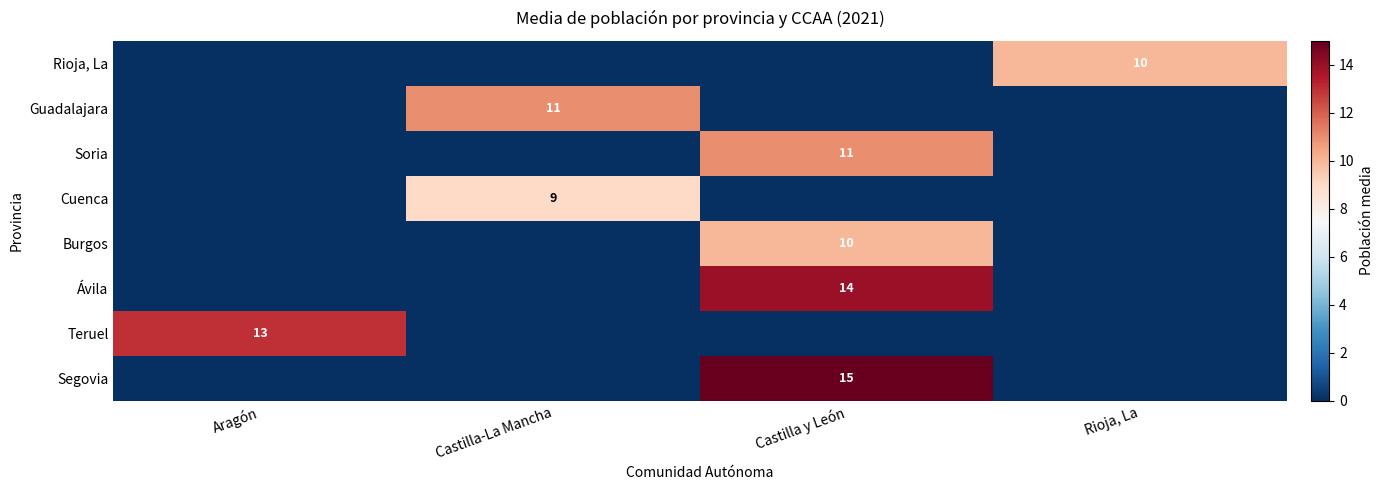

The value of Soria at Castilla y León is 11. True or false?

True